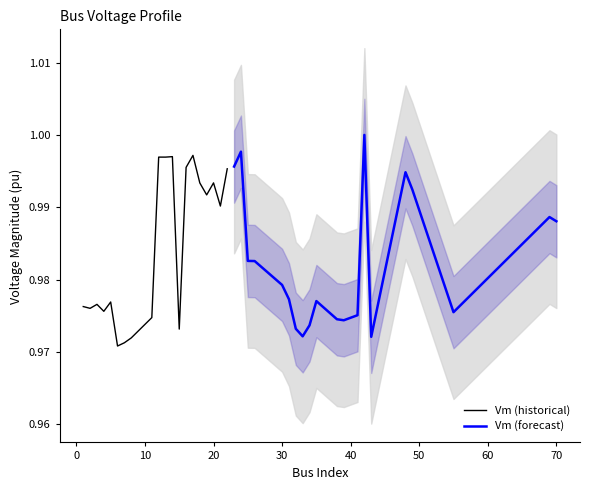

What are all the series names shown in the legend?

Vm (historical), Vm (forecast)